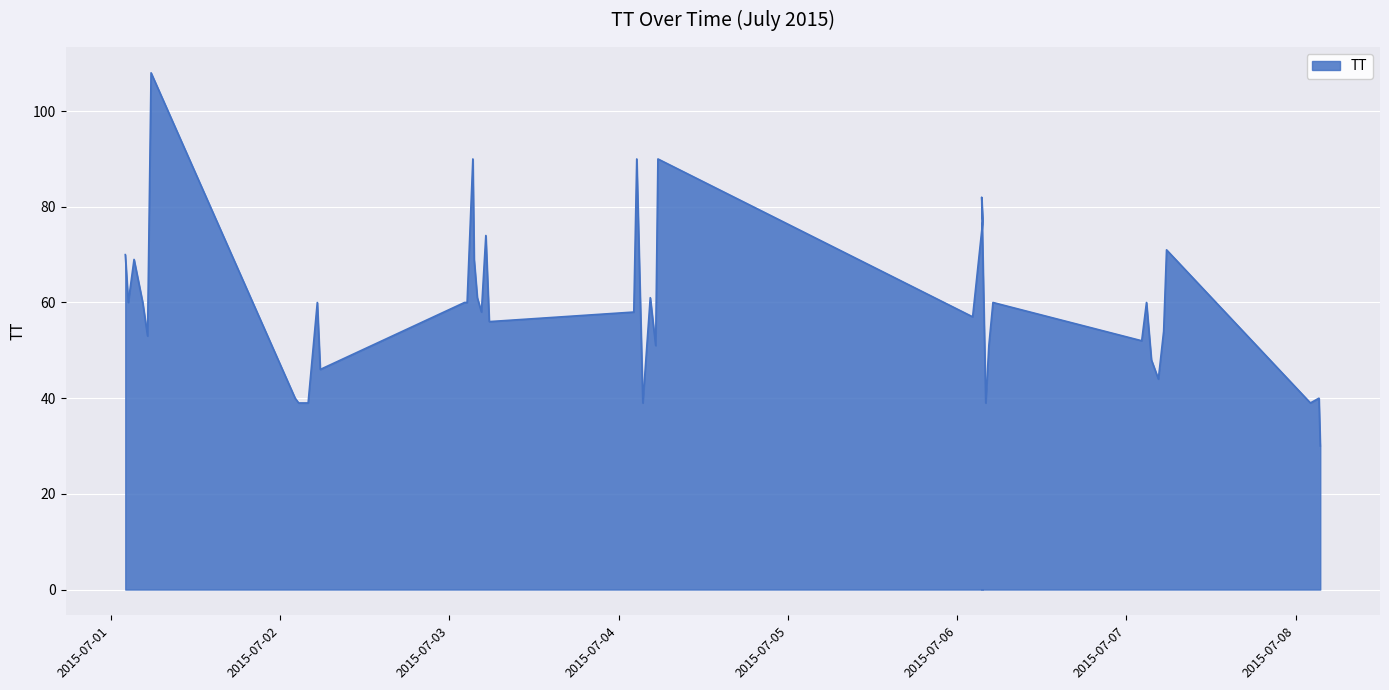

How many categories are shown in the chart?

40